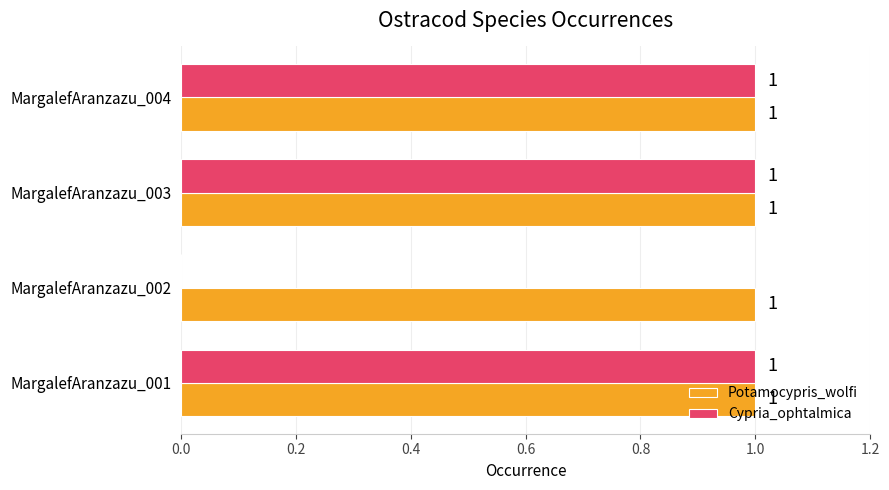

What is the average value of the Potamocypris_wolfi series?

1